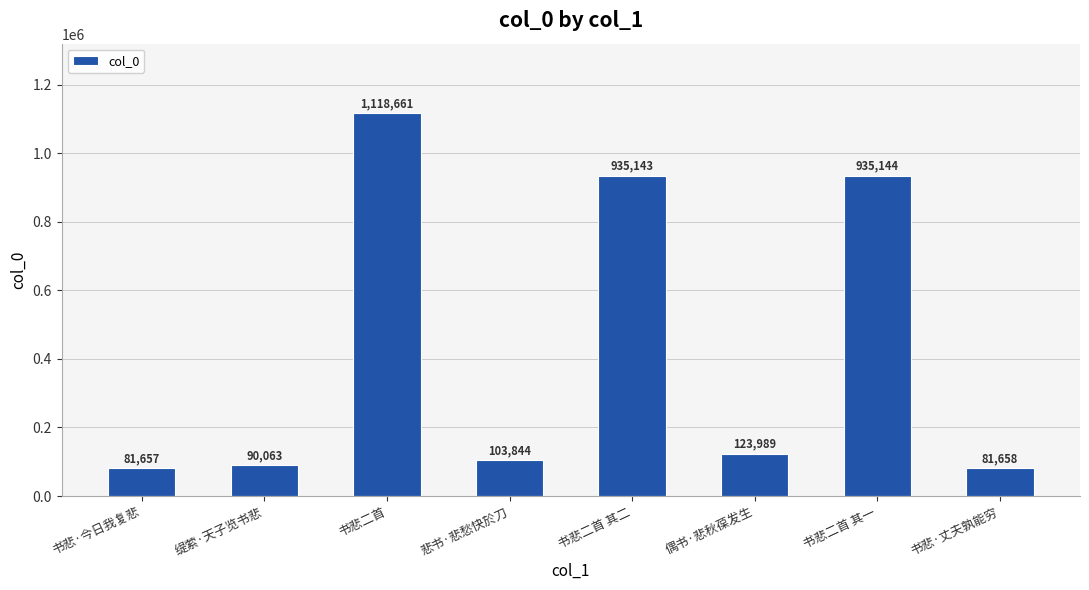

What is the difference between the second highest and second lowest values?

853486